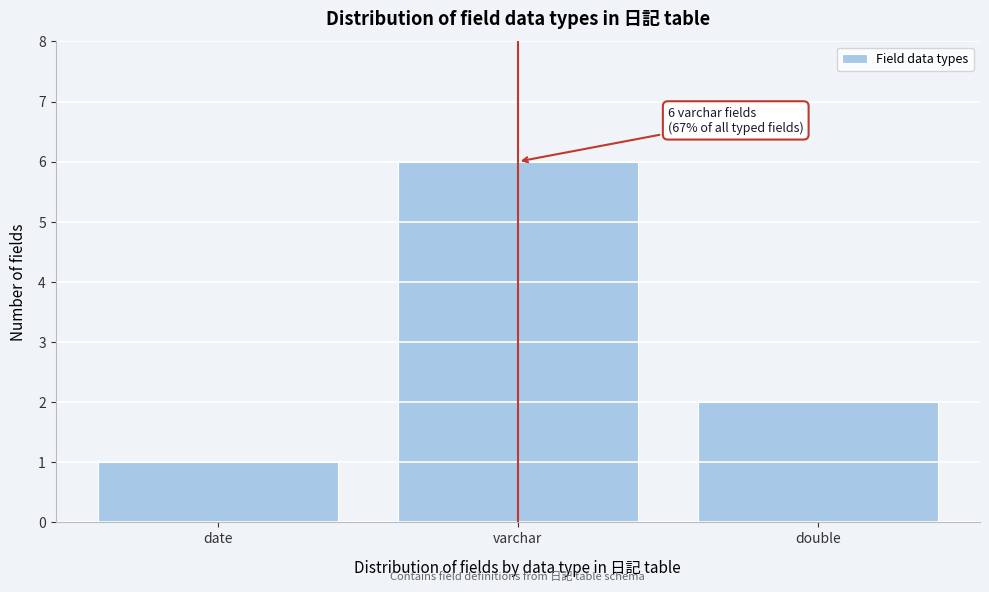

Reading left to right, list all the values displayed in this chart.

date=1	varchar=6	double=2